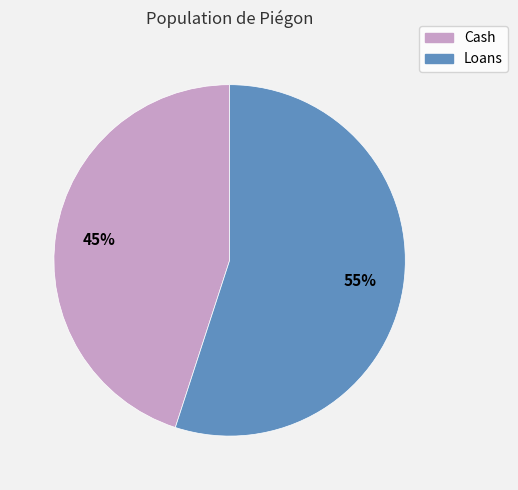

Which slice is the smallest?

Cash